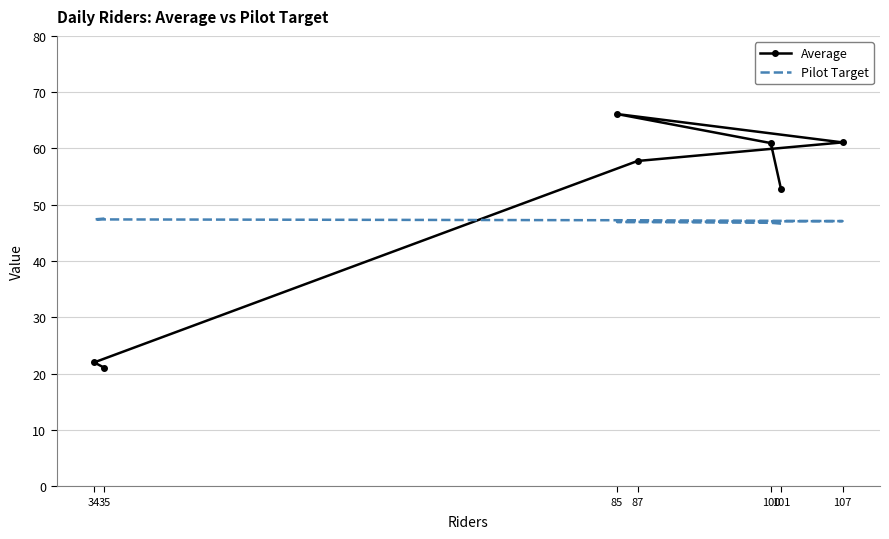

What is the difference between the maximum and minimum values in the Pilot Target series?

0.9